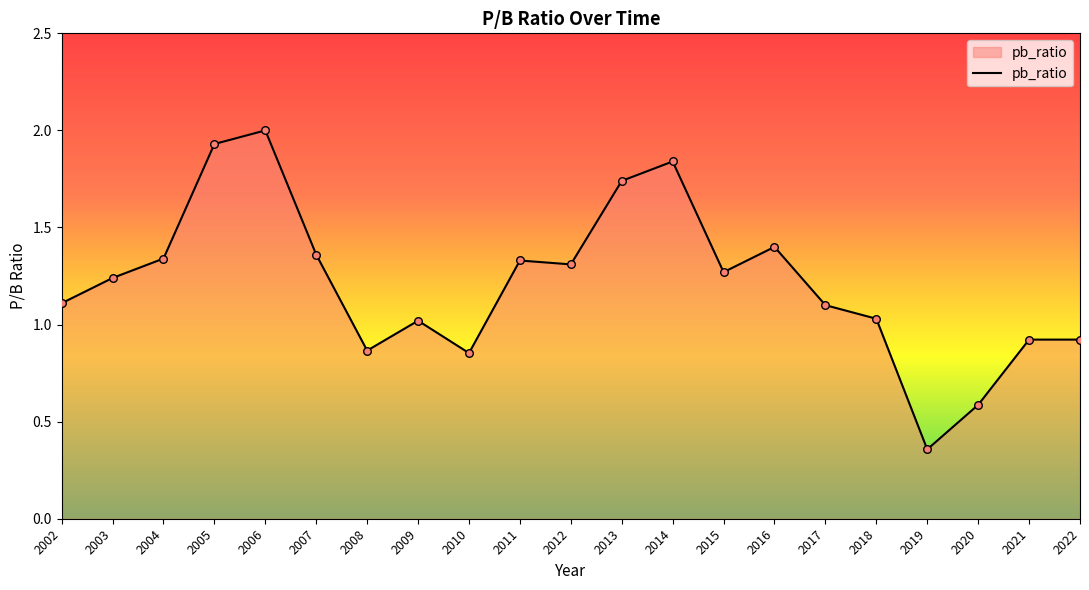

Between 2012 and 2008, which is larger?

2012